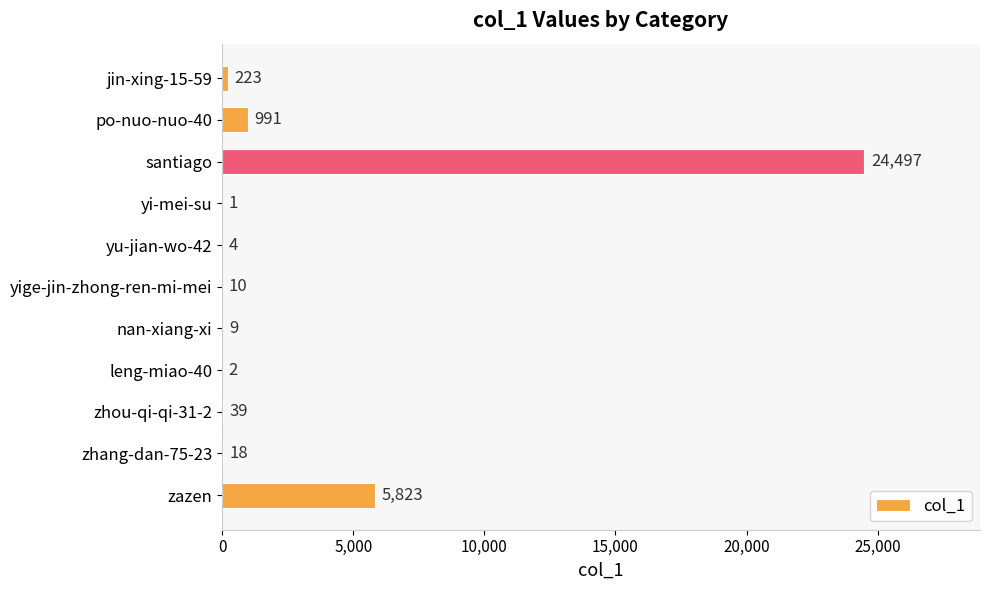

What is the sum of all values?

31617